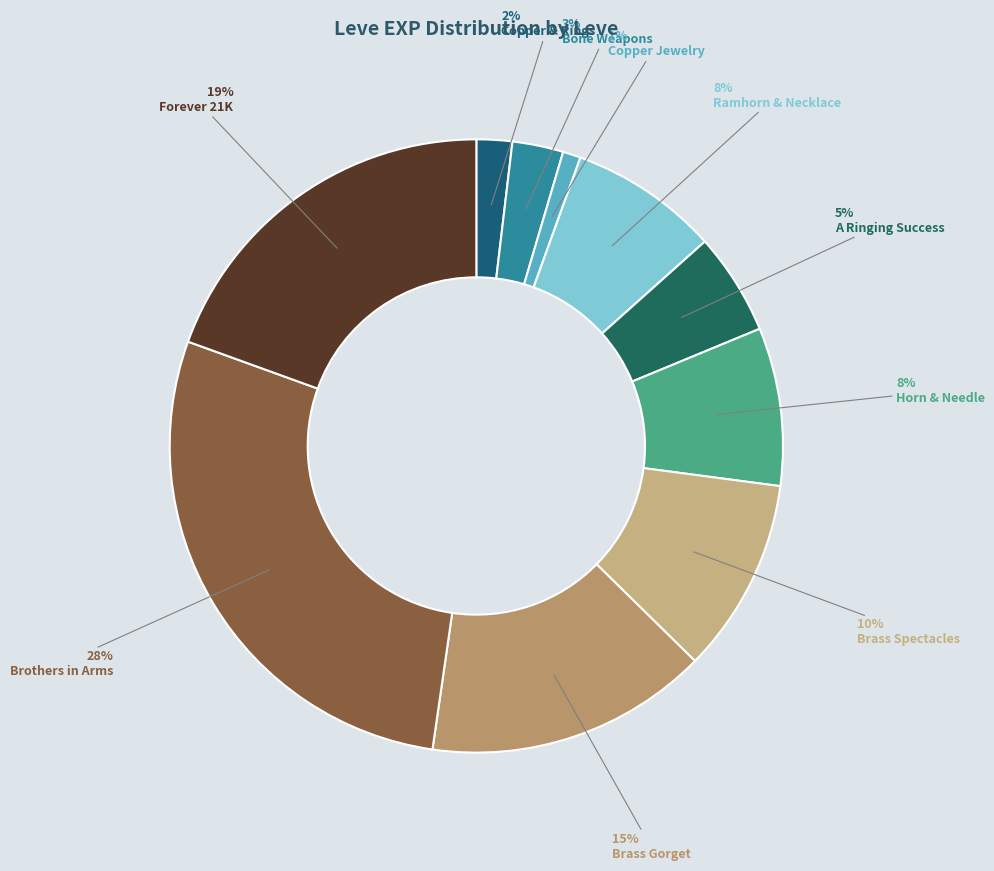

Count the number of slices in the pie.

10